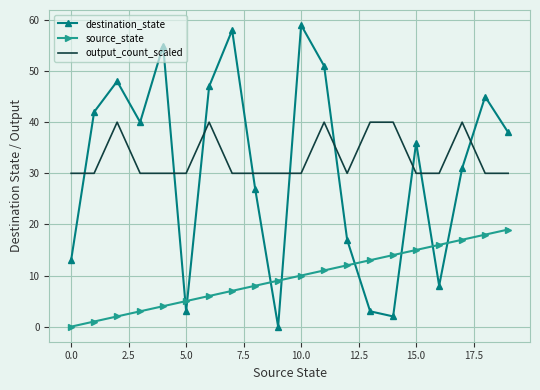

True or false: source_state and output_count_scaled intersect in this chart.

False